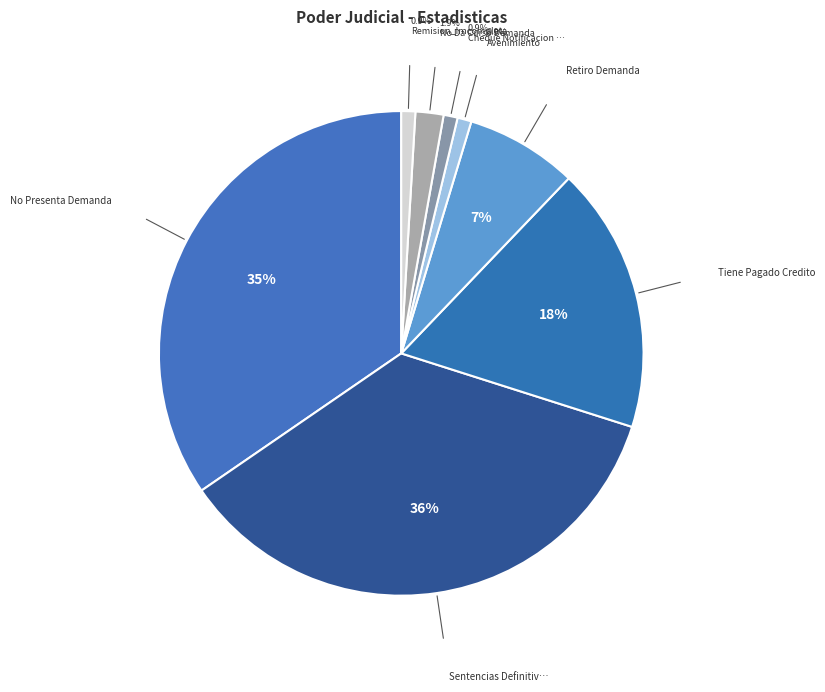

How many slices are in this pie chart?

8